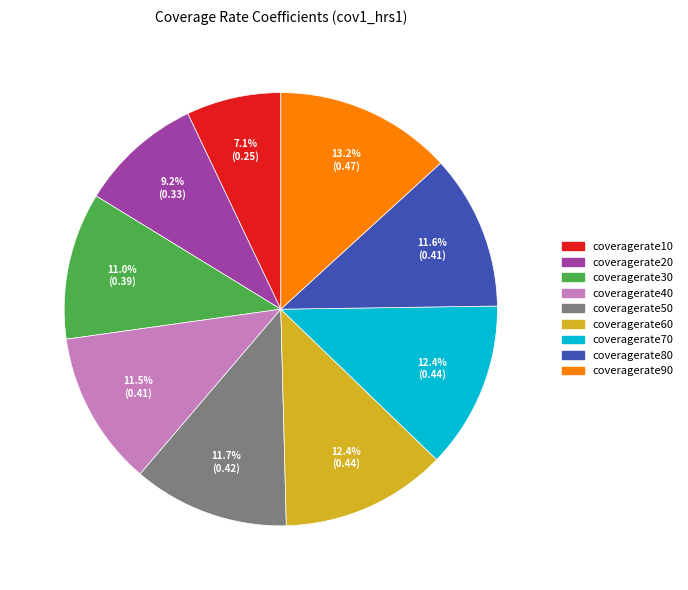

Between coveragerate30 and coveragerate20, which is larger?

coveragerate30